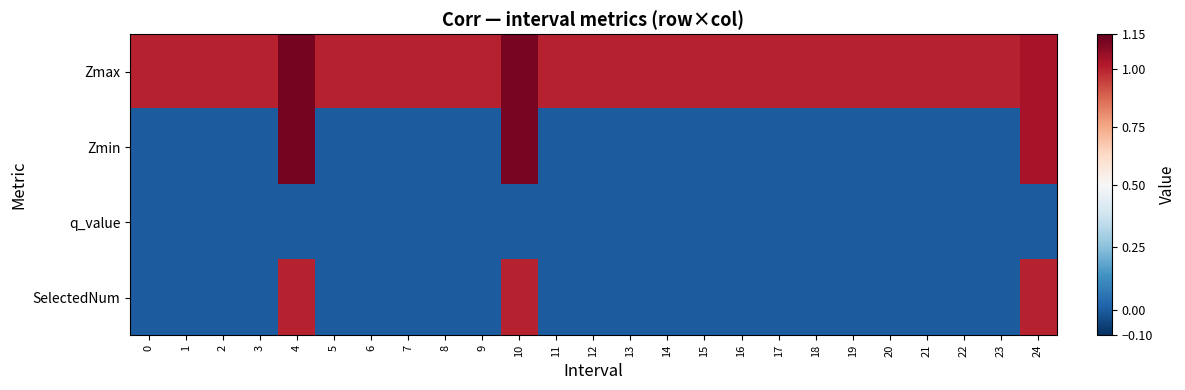

Reading left to right, what are all the values shown in this chart?

Zmax: 0=1.0	1=1.0	2=1.0	3=1.0	4=1.1	5=1.0	6=1.0	7=1.0	8=1.0	9=1.0	10=1.1	11=1.0	12=1.0	13=1.0	14=1.0	15=1.0	16=1.0	17=1.0	18=1.0	19=1.0	20=1.0	21=1.0	22=1.0	23=1.0	24=1.0
Zmin: 0=0.0	1=0.0	2=0.0	3=0.0	4=1.1	5=0.0	6=0.0	7=0.0	8=0.0	9=0.0	10=1.1	11=0.0	12=0.0	13=0.0	14=0.0	15=0.0	16=0.0	17=0.0	18=0.0	19=0.0	20=0.0	21=0.0	22=0.0	23=0.0	24=1.0
q_value: 0=0.0	1=0.0	2=0.0	3=0.0	4=-0.0	5=0.0	6=0.0	7=0.0	8=0.0	9=0.0	10=-0.0	11=0.0	12=0.0	13=0.0	14=0.0	15=0.0	16=0.0	17=0.0	18=0.0	19=0.0	20=0.0	21=0.0	22=0.0	23=0.0	24=-0.0
SelectedNum: 0=0.0	1=0.0	2=0.0	3=0.0	4=1.0	5=0.0	6=0.0	7=0.0	8=0.0	9=0.0	10=1.0	11=0.0	12=0.0	13=0.0	14=0.0	15=0.0	16=0.0	17=0.0	18=0.0	19=0.0	20=0.0	21=0.0	22=0.0	23=0.0	24=1.0